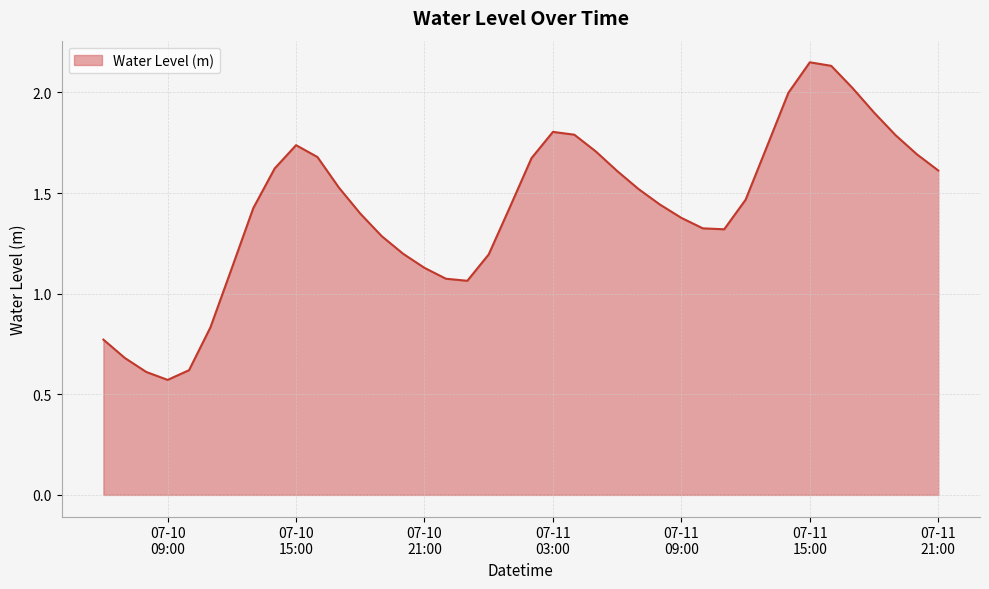

Count the number of data series in this chart.

1